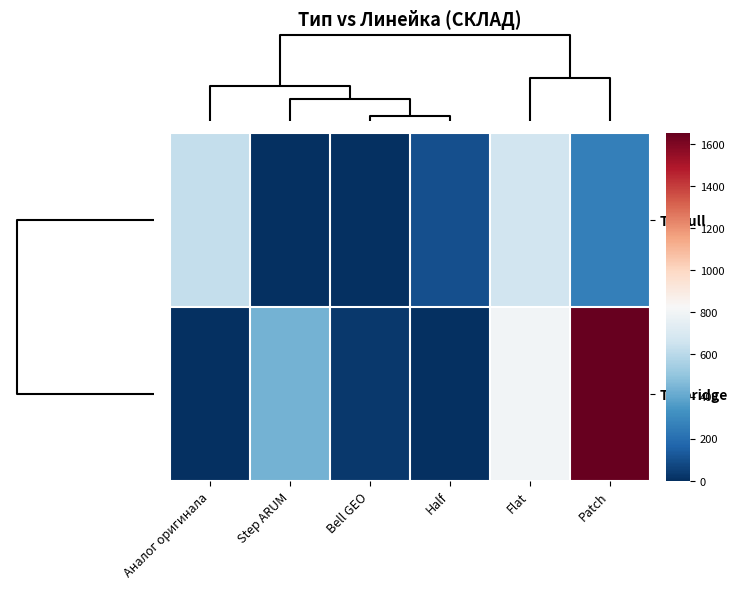

Rank the series by their maximum value, from lowest to highest.

ТО full, ТО bridge